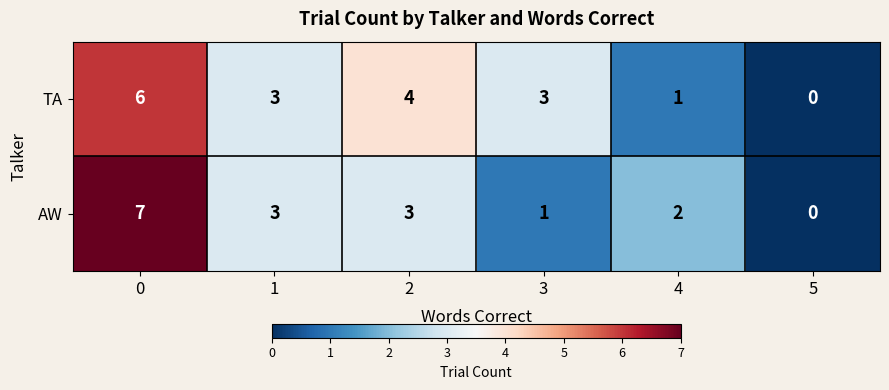

How many TA values are between 1 and 4?

4